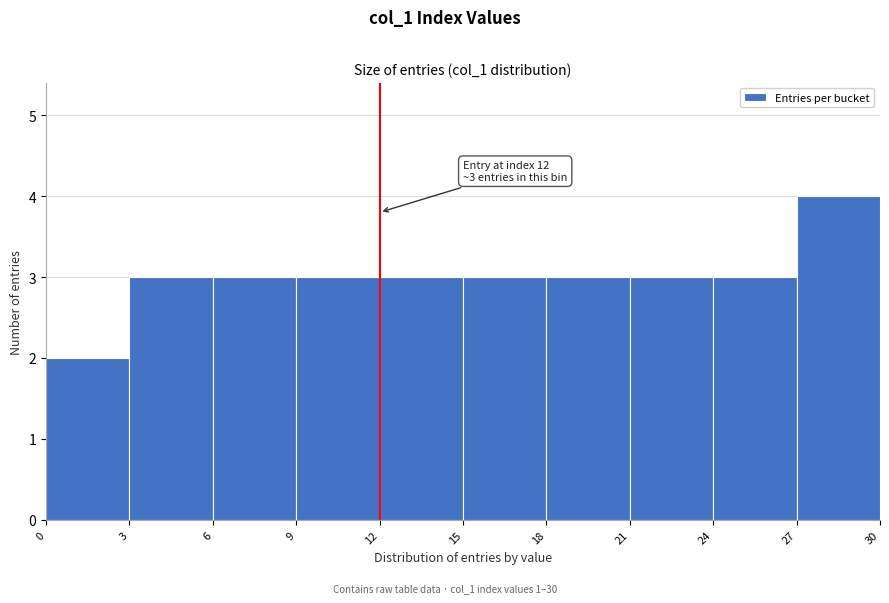

Which range on the x-axis has the tallest bar?

27 to 30